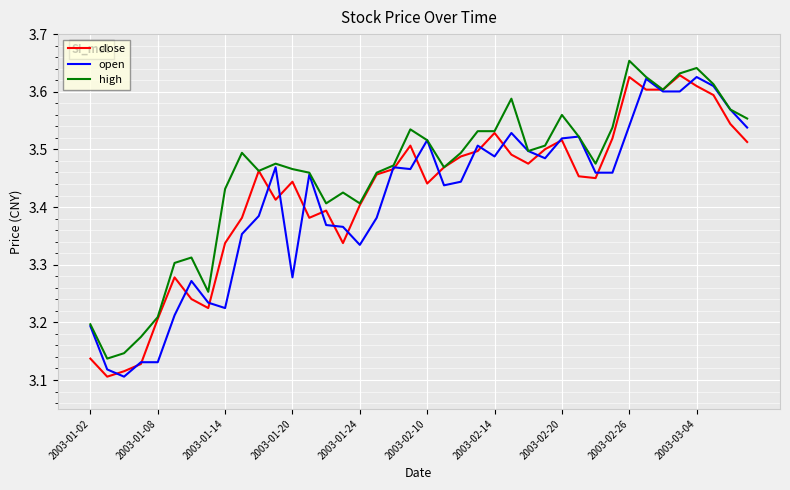

Is this an area chart (filled region under the line)?

No